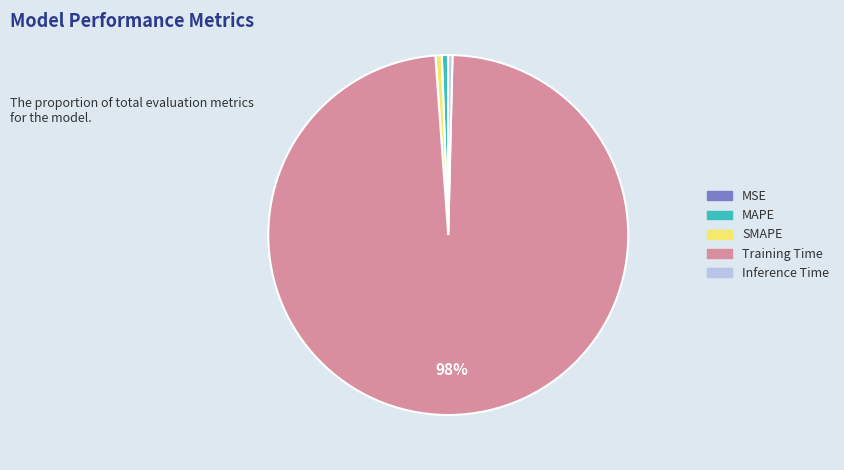

Is it true that MAPE is 11% of the pie?

False